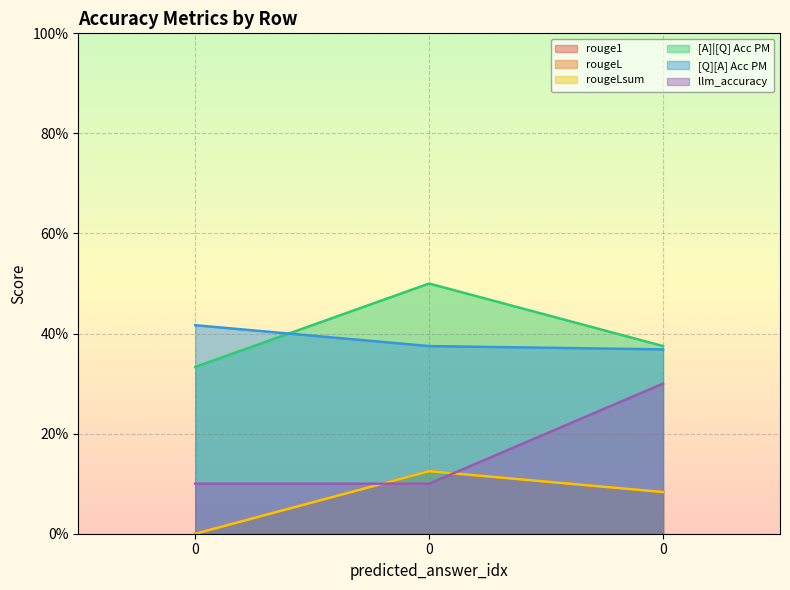

What is the spread (max minus min) of values at 0?

0.4